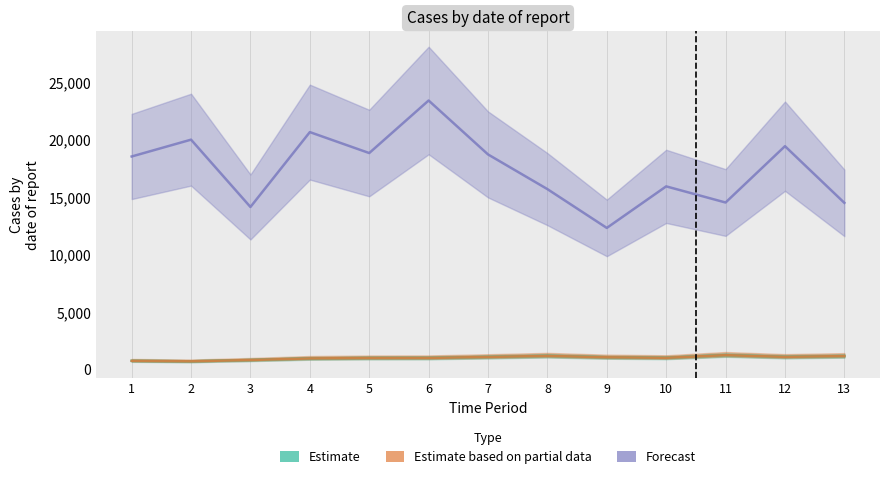

How many categories are shown in the chart?

13